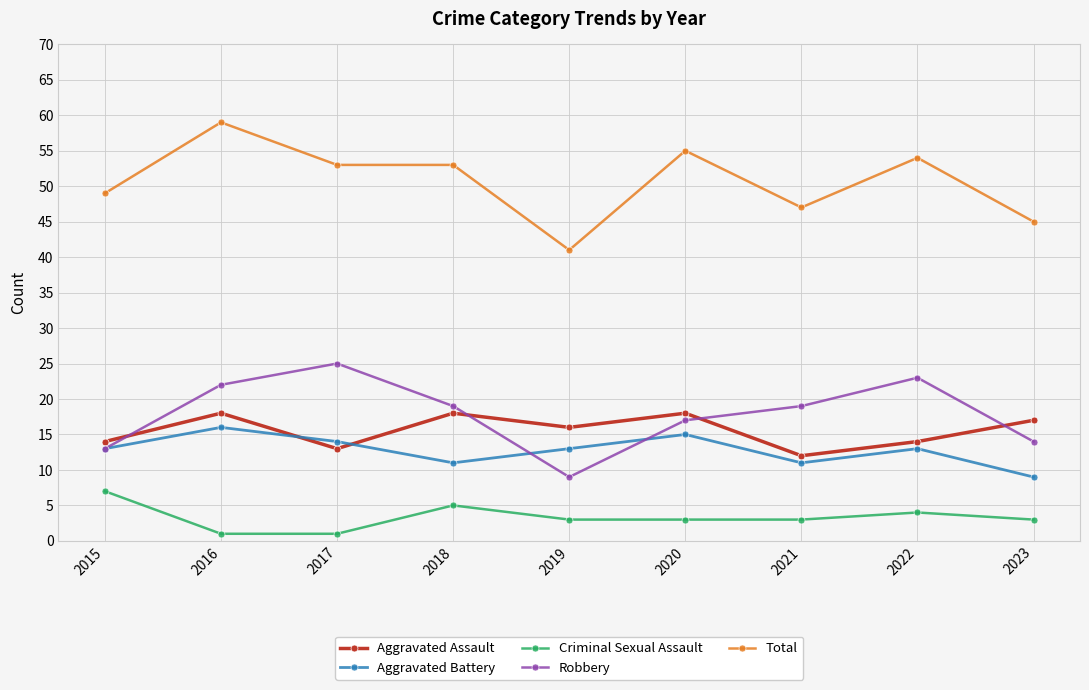

Reading right to left, transcribe all the data shown in this chart.

Aggravated Assault: 2023=17	2022=14	2021=12	2020=18	2019=16	2018=18	2017=13	2016=18	2015=14
Aggravated Battery: 2023=9	2022=13	2021=11	2020=15	2019=13	2018=11	2017=14	2016=16	2015=13
Criminal Sexual Assault: 2023=3	2022=4	2021=3	2020=3	2019=3	2018=5	2017=1	2016=1	2015=7
Robbery: 2023=14	2022=23	2021=19	2020=17	2019=9	2018=19	2017=25	2016=22	2015=13
Total: 2023=45	2022=54	2021=47	2020=55	2019=41	2018=53	2017=53	2016=59	2015=49